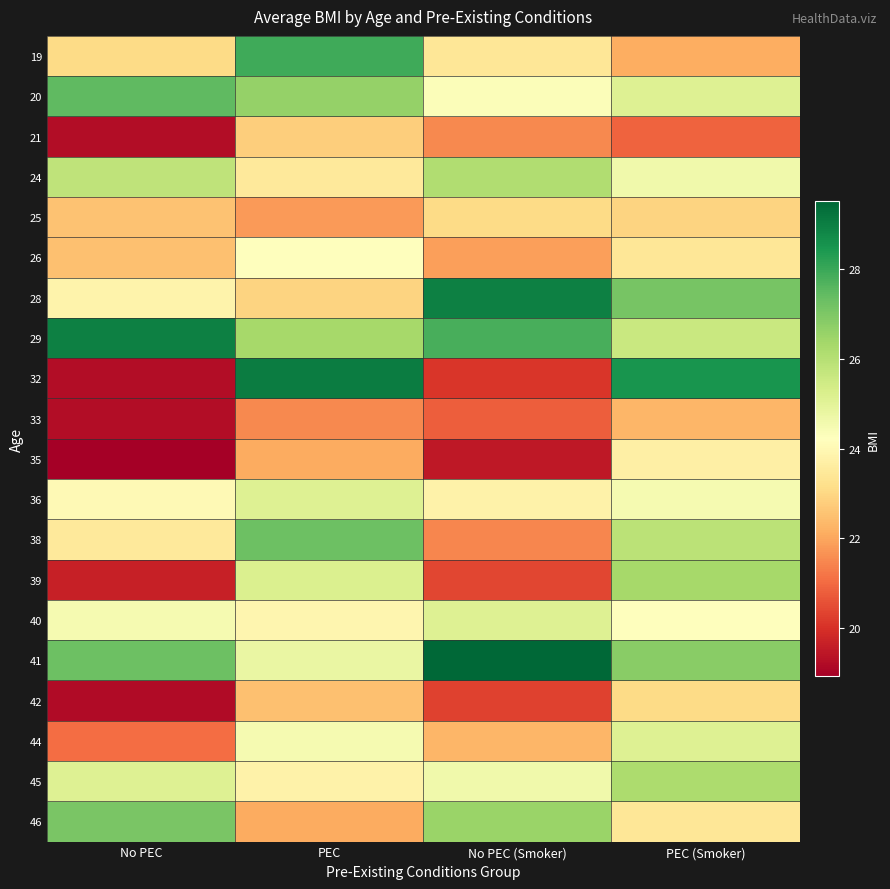

Reading left to right, what are all the values shown in this chart?

19: No PEC=23.1	PEC=27.9	No PEC (Smoker)=23.4	PEC (Smoker)=22.1
20: No PEC=27.5	PEC=26.6	No PEC (Smoker)=24.3	PEC (Smoker)=25.1
21: No PEC=19.2	PEC=22.8	No PEC (Smoker)=21.5	PEC (Smoker)=20.9
24: No PEC=25.8	PEC=23.5	No PEC (Smoker)=26.1	PEC (Smoker)=24.6
25: No PEC=22.6	PEC=21.8	No PEC (Smoker)=23.1	PEC (Smoker)=22.9
26: No PEC=22.5	PEC=24.2	No PEC (Smoker)=21.9	PEC (Smoker)=23.4
28: No PEC=23.8	PEC=22.9	No PEC (Smoker)=28.9	PEC (Smoker)=27.1
29: No PEC=28.9	PEC=26.3	No PEC (Smoker)=27.8	PEC (Smoker)=25.6
32: No PEC=19.2	PEC=29.0	No PEC (Smoker)=20.1	PEC (Smoker)=28.5
33: No PEC=19.2	PEC=21.5	No PEC (Smoker)=20.8	PEC (Smoker)=22.3
35: No PEC=18.9	PEC=22.1	No PEC (Smoker)=19.5	PEC (Smoker)=23.7
36: No PEC=24.0	PEC=25.1	No PEC (Smoker)=23.8	PEC (Smoker)=24.5
38: No PEC=23.5	PEC=27.2	No PEC (Smoker)=21.5	PEC (Smoker)=25.9
39: No PEC=19.7	PEC=25.2	No PEC (Smoker)=20.4	PEC (Smoker)=26.3
40: No PEC=24.5	PEC=23.9	No PEC (Smoker)=25.1	PEC (Smoker)=24.2
41: No PEC=27.3	PEC=24.8	No PEC (Smoker)=29.5	PEC (Smoker)=26.8
42: No PEC=19.2	PEC=22.5	No PEC (Smoker)=20.3	PEC (Smoker)=23.1
44: No PEC=21.1	PEC=24.5	No PEC (Smoker)=22.3	PEC (Smoker)=25.1
45: No PEC=25.1	PEC=23.8	No PEC (Smoker)=24.6	PEC (Smoker)=26.2
46: No PEC=27.1	PEC=22.1	No PEC (Smoker)=26.5	PEC (Smoker)=23.4